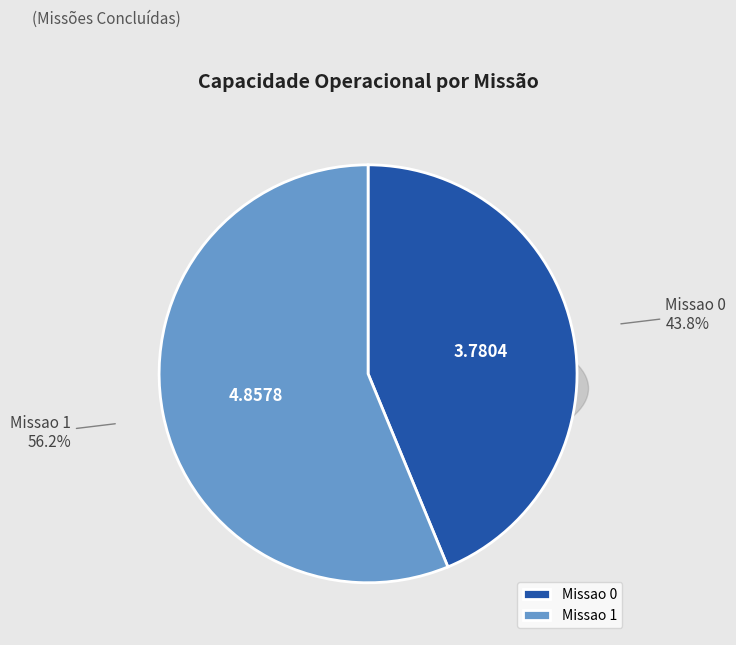

Which has a higher value, Missao 1 or Missao 0?

Missao 1